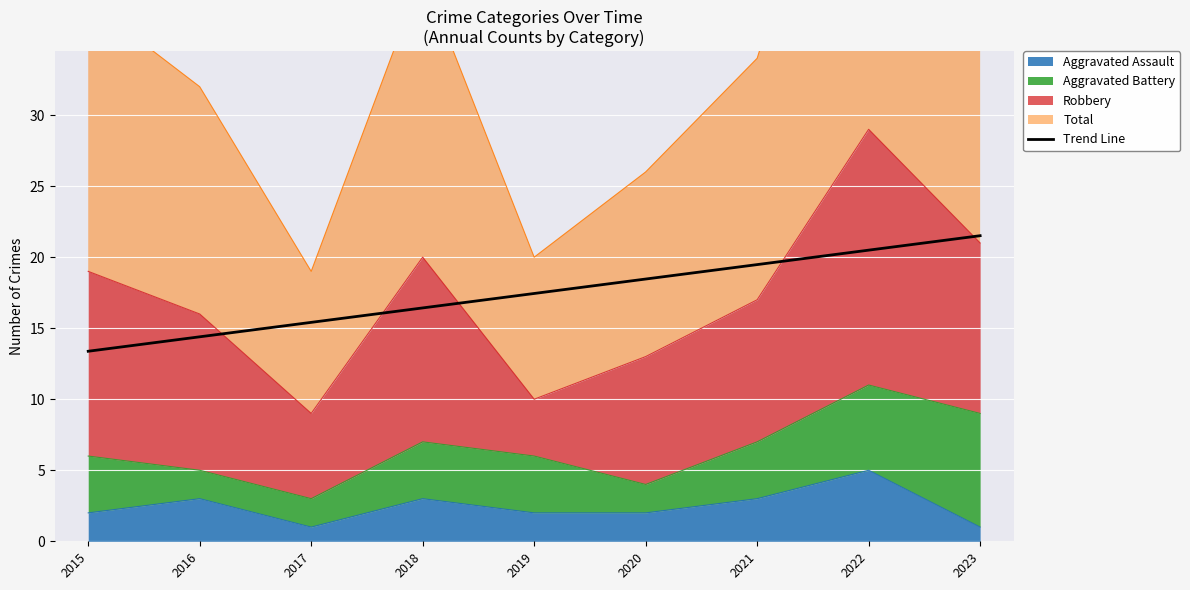

Reading right to left, transcribe all the data shown in this chart.

21.5	20.5	19.5	18.5	17.4	16.4	15.4	14.4	13.4